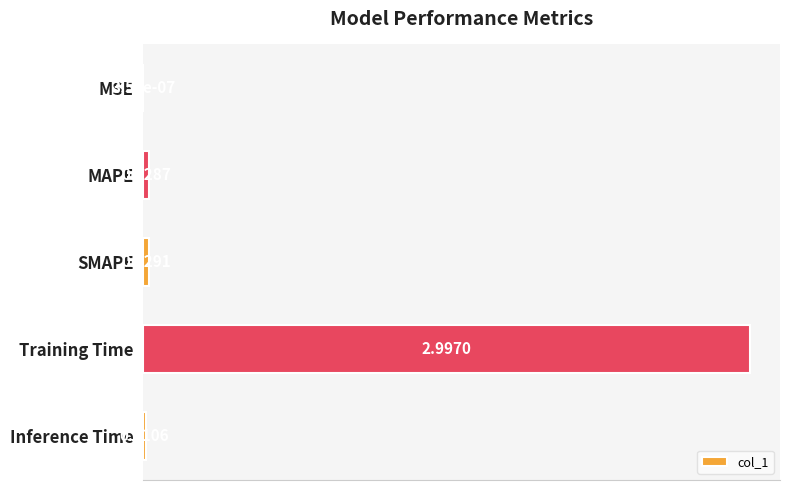

What is the sum of the values at MSE and Training Time?

3.0